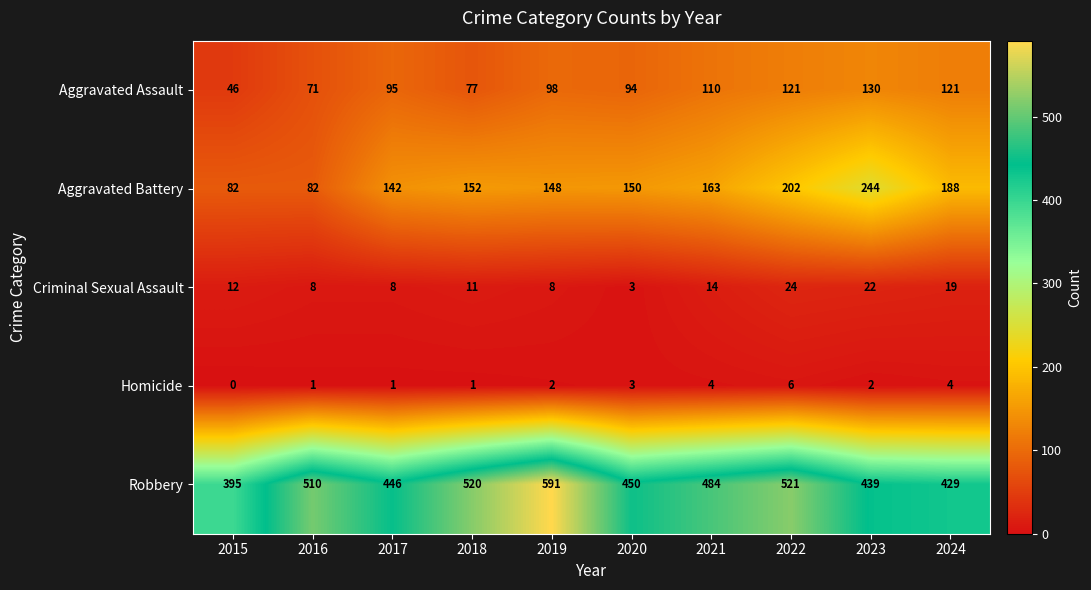

What is the total value across all series at 2022?

874